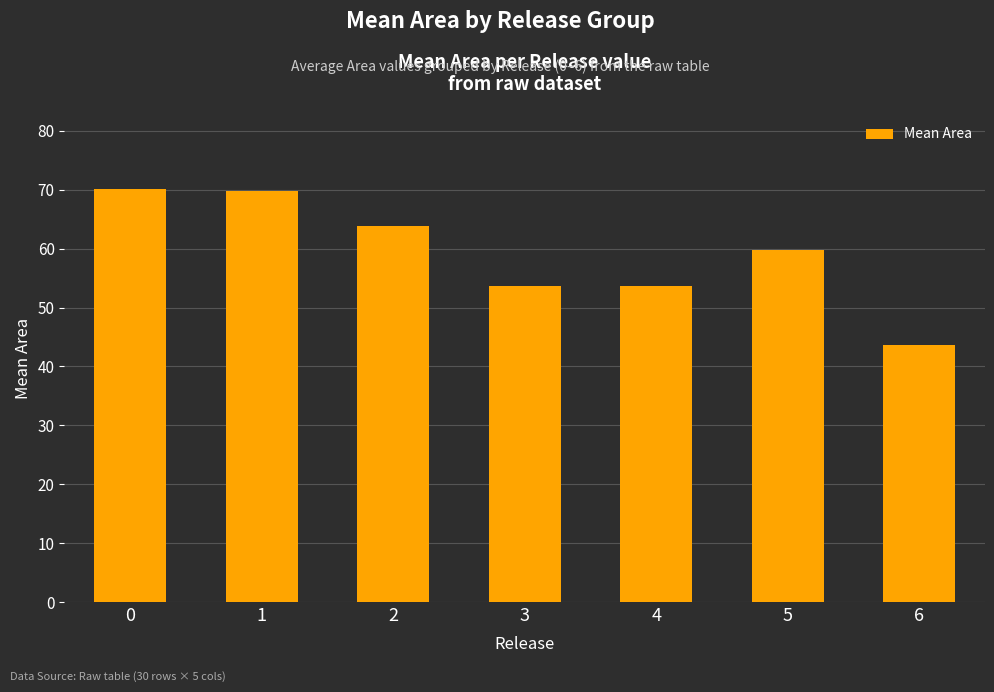

What is the sum of the values at 1 and 3?

123.5